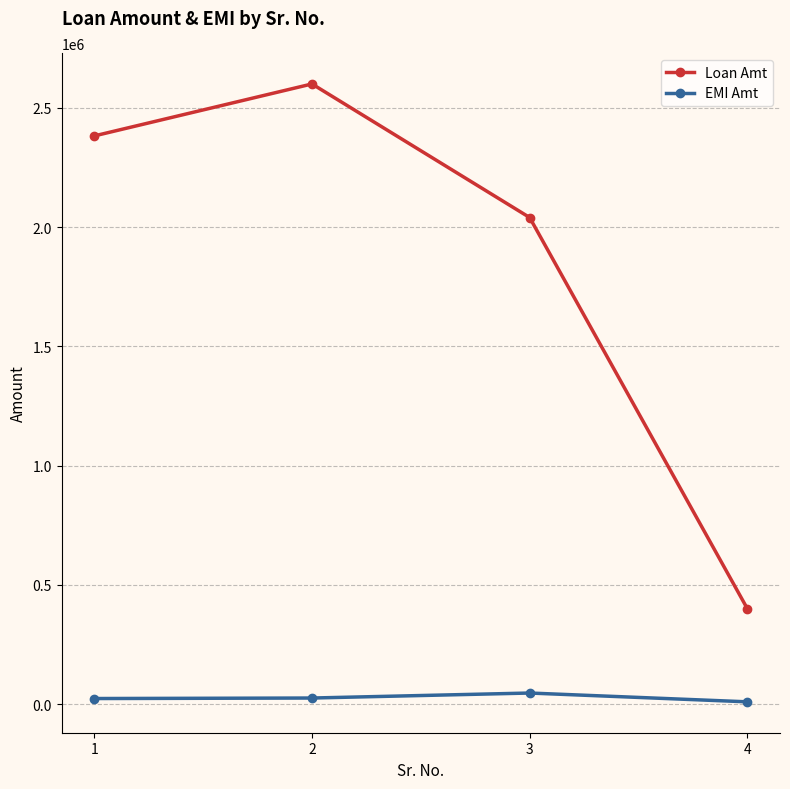

Is the value of EMI Amt at 3 greater than the value of Loan Amt at 1?

No